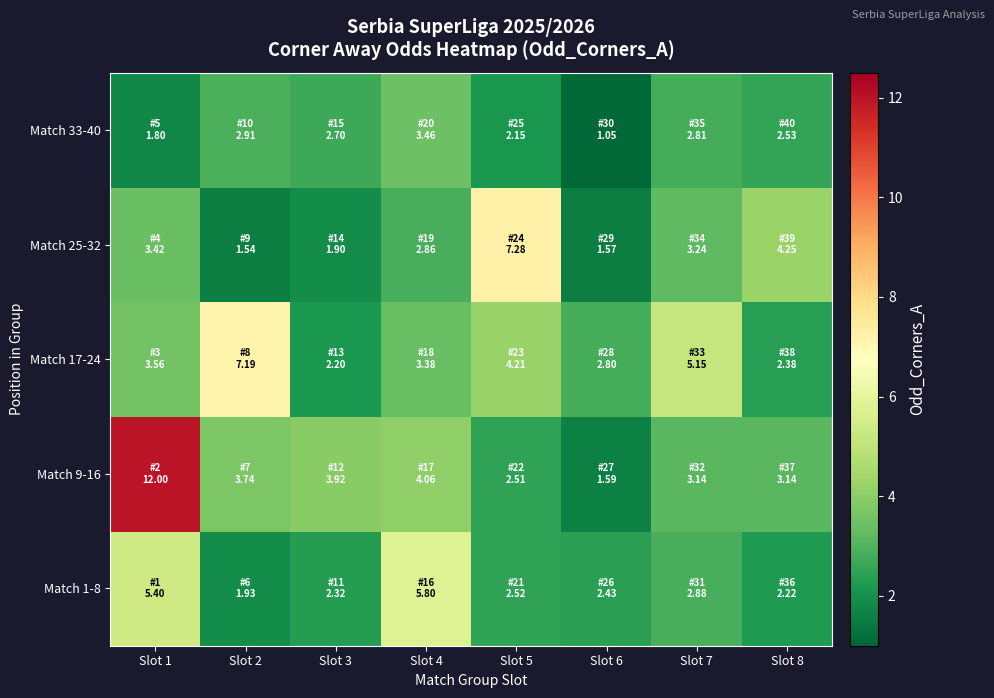

Between Slot 4 and Slot 5, which is larger?

Slot 4